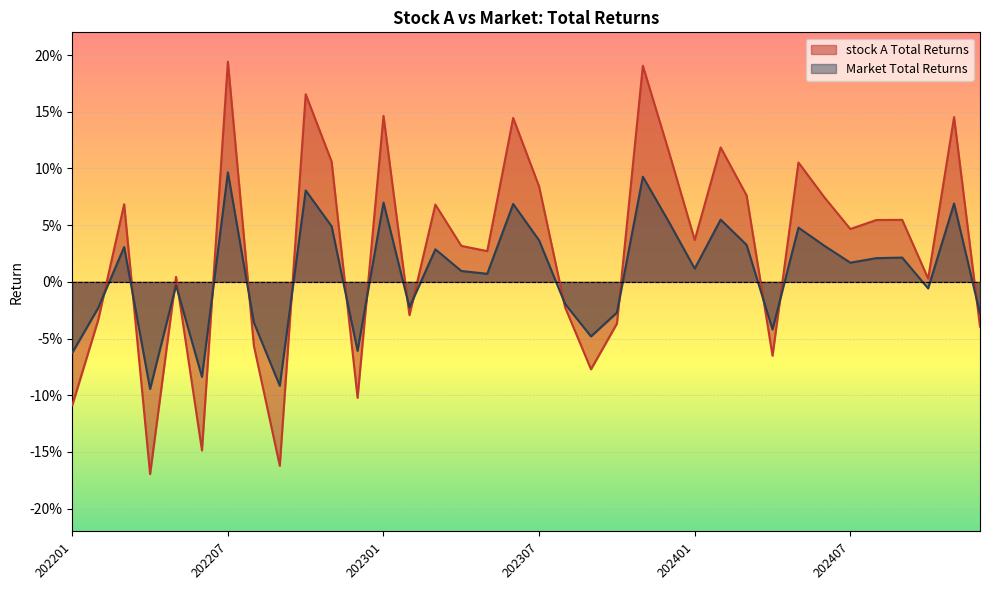

Does the chart display data point markers on the line(s)?

No